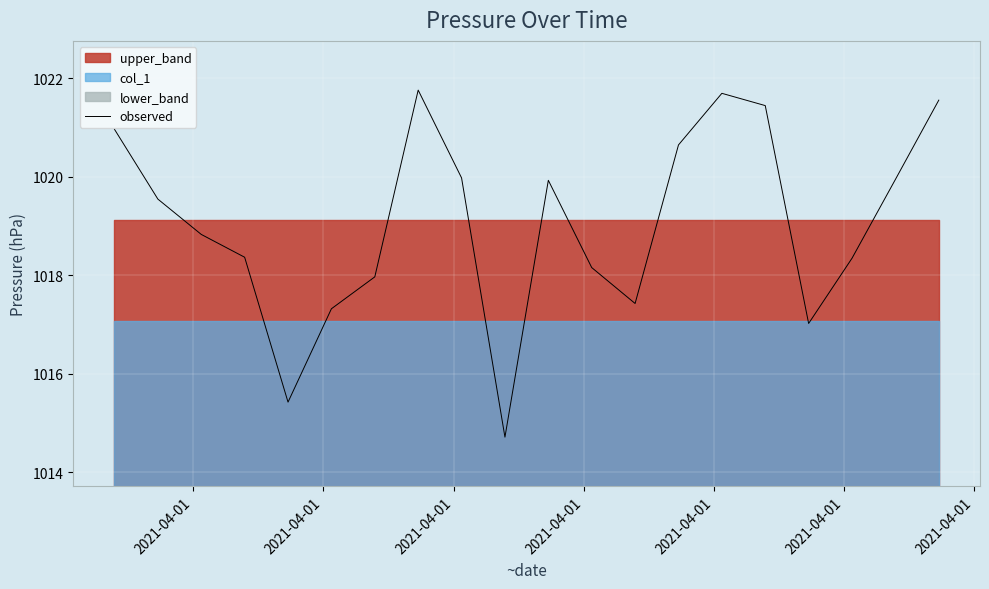

How many data points does each series have?

20